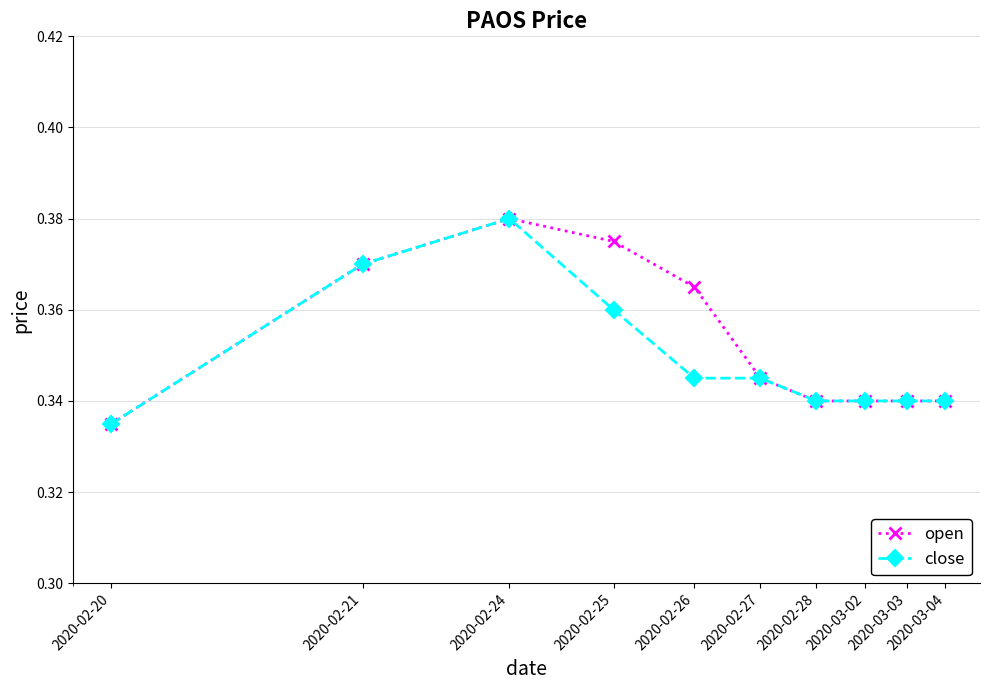

How many open values are between 0 and 1?

10